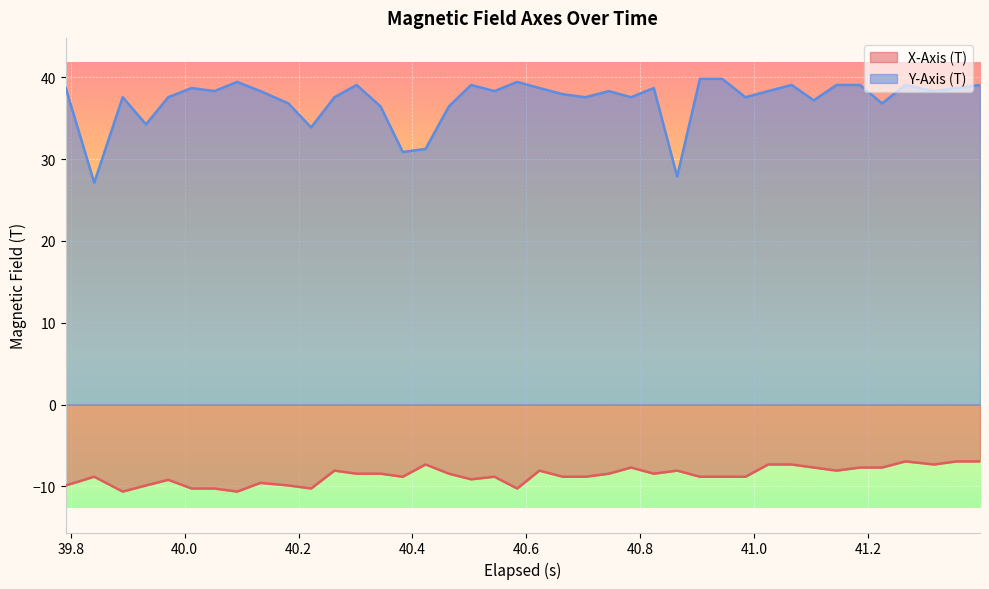

List the series in order of their overall mean, lowest first.

X-Axis (T), Y-Axis (T)